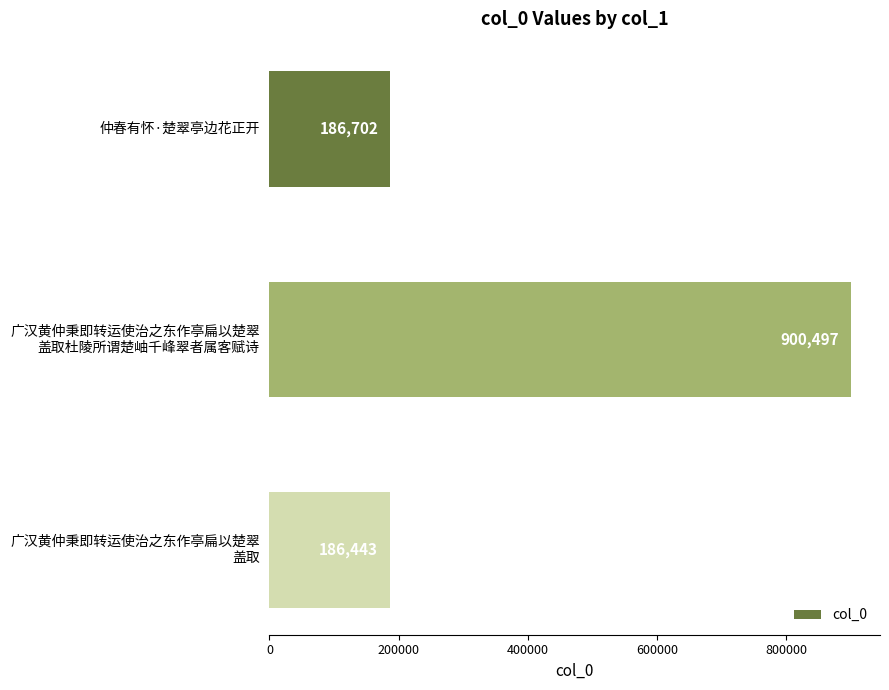

Rank the categories by value from lowest to highest.

广汉黄仲秉即转运使治之东作亭扁以楚翠
盖取, 仲春有怀·楚翠亭边花正开, 广汉黄仲秉即转运使治之东作亭扁以楚翠
盖取杜陵所谓楚岫千峰翠者属客赋诗